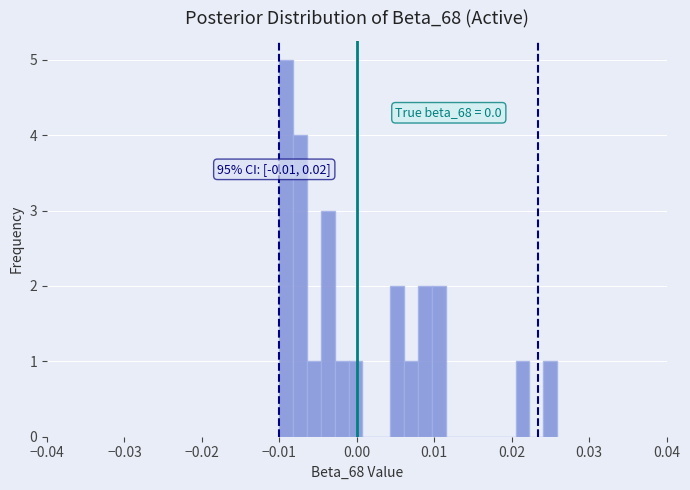

Read against the x-axis, roughly where is the centre of the tallest bar?

-0.009